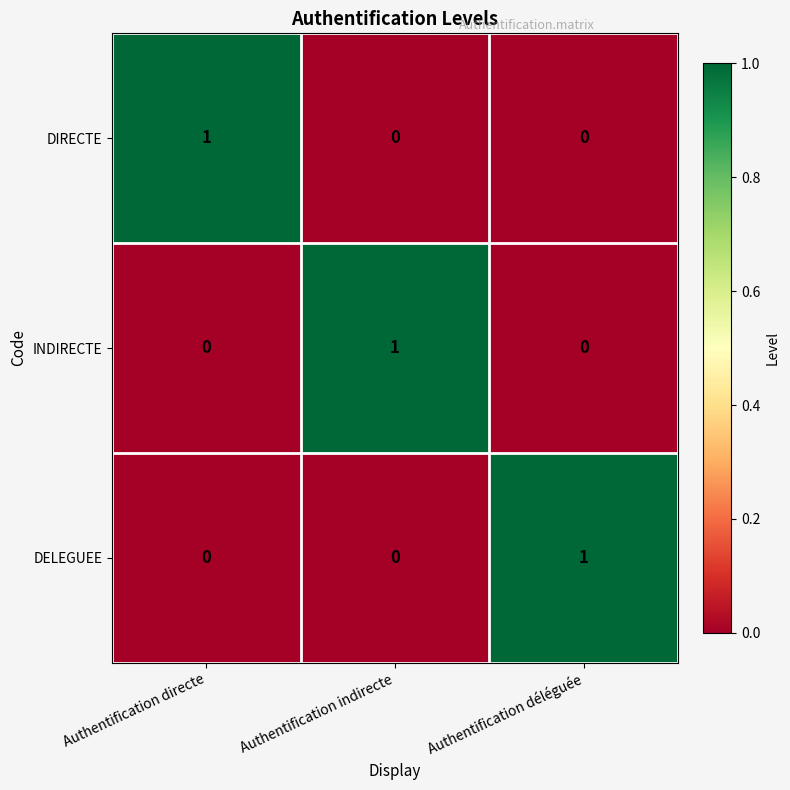

How many DELEGUEE values are between 0 and 1?

3